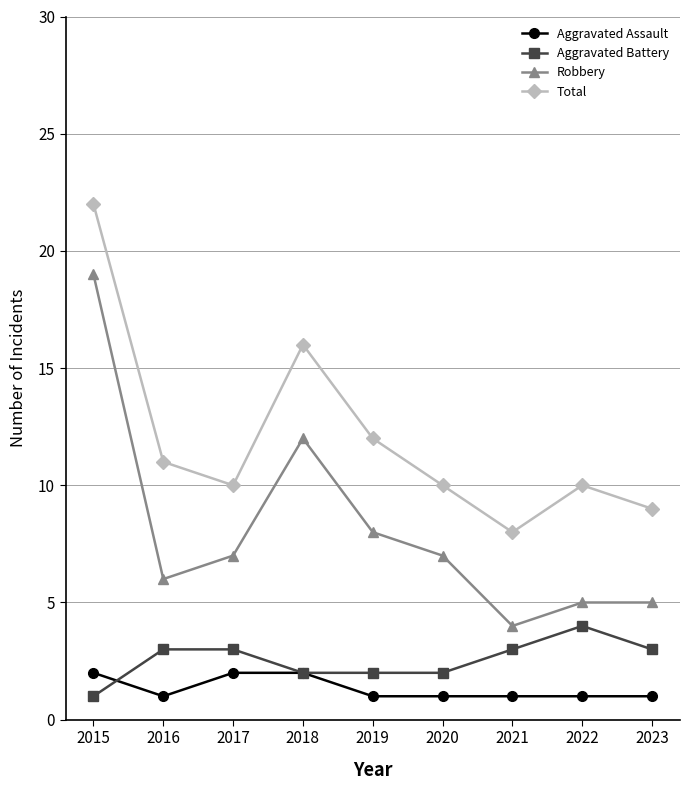

The Robbery series shows 1 at 2021. True or false?

False